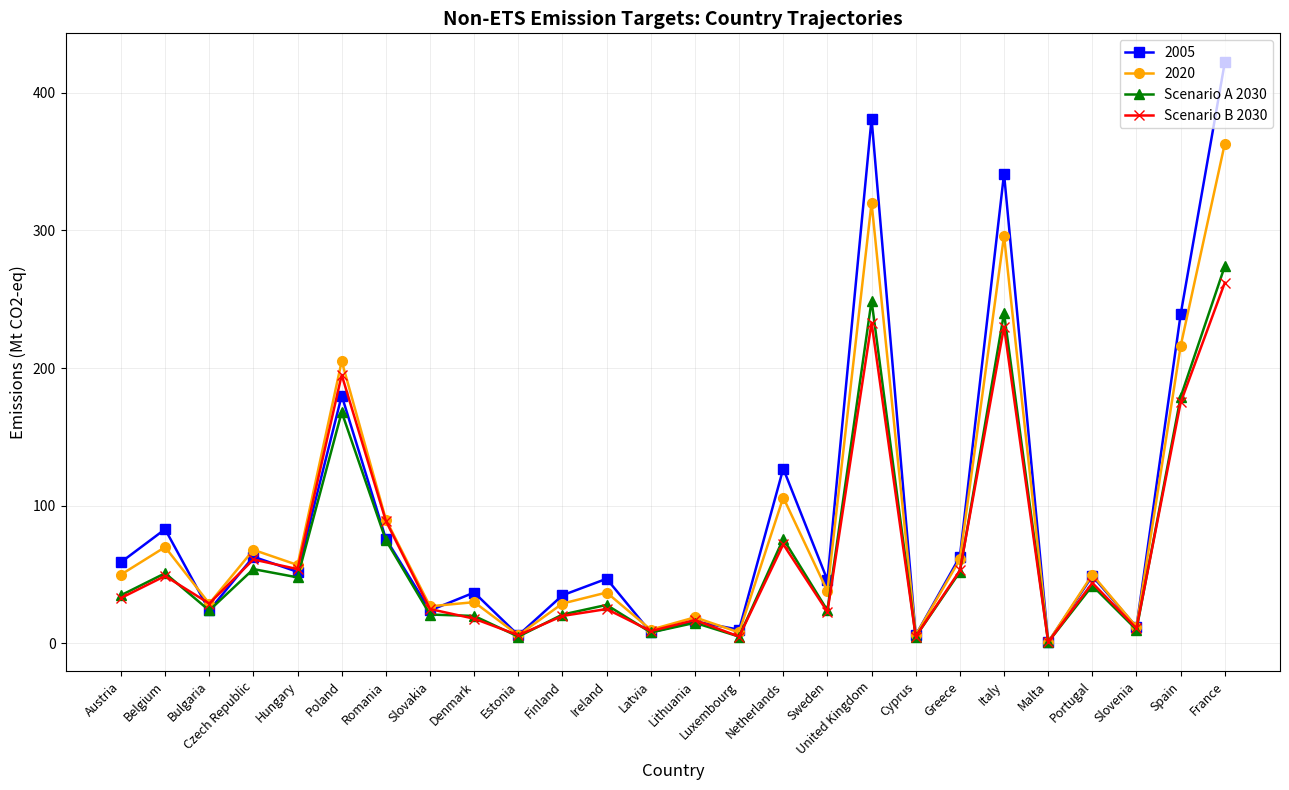

How many data points in Scenario B 2030 are less than 33?

13